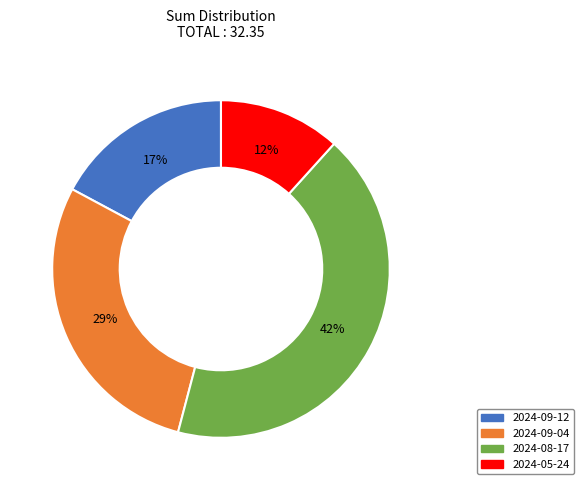

To the nearest percent, what percentage of the pie is 2024-09-12?

17%